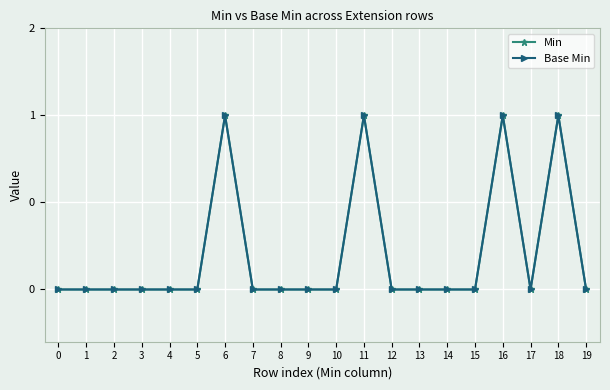

Reading left to right, extract all data points from this chart.

Min: 0=0	1=0	2=0	3=0	4=0	5=0	6=1	7=0	8=0	9=0	10=0	11=1	12=0	13=0	14=0	15=0	16=1	17=0	18=1	19=0
Base Min: 0=0	1=0	2=0	3=0	4=0	5=0	6=1	7=0	8=0	9=0	10=0	11=1	12=0	13=0	14=0	15=0	16=1	17=0	18=1	19=0